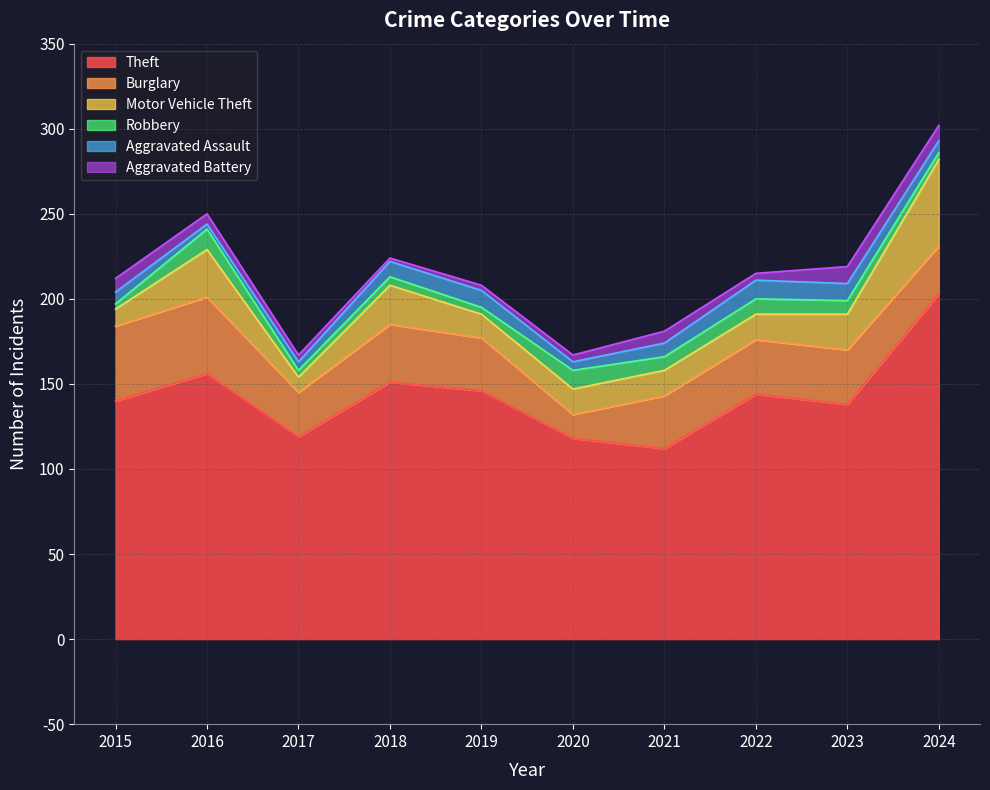

What is the value of the Aggravated Assault point at the 7th from the left?

8